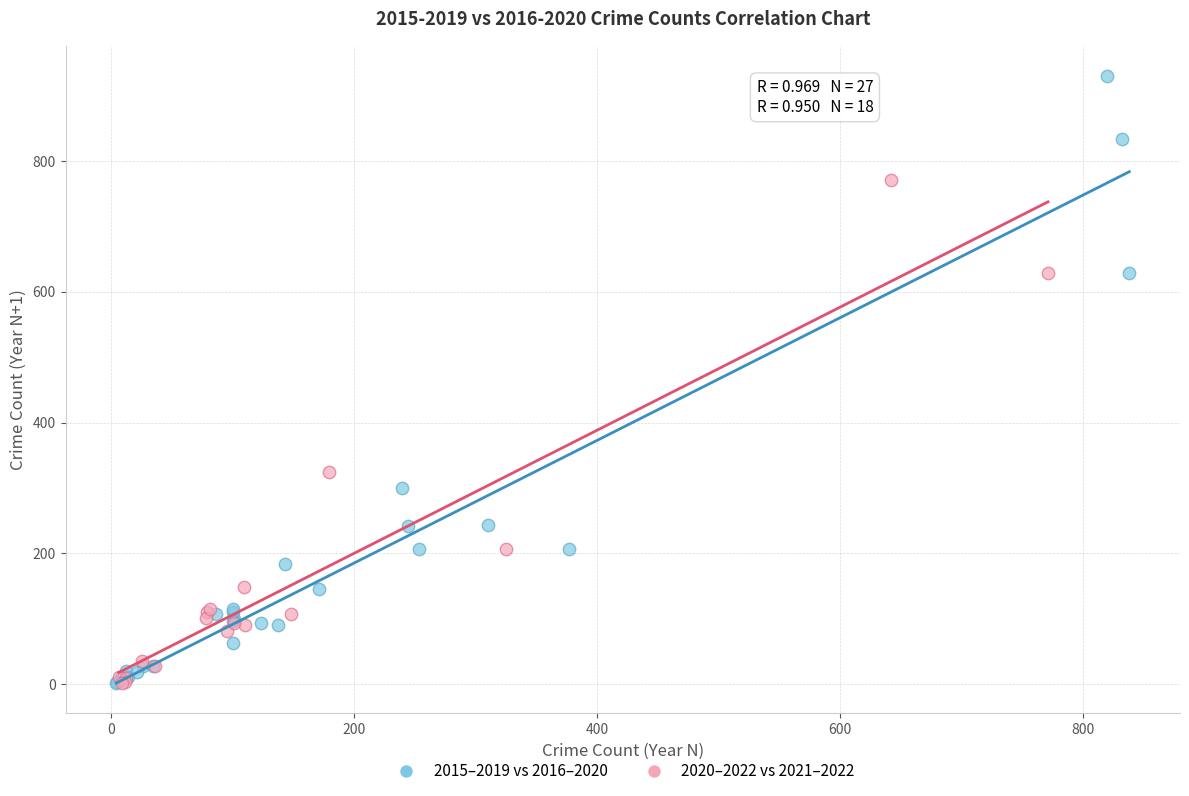

Which series reaches the maximum Y coordinate?

2015–2019 vs 2016–2020